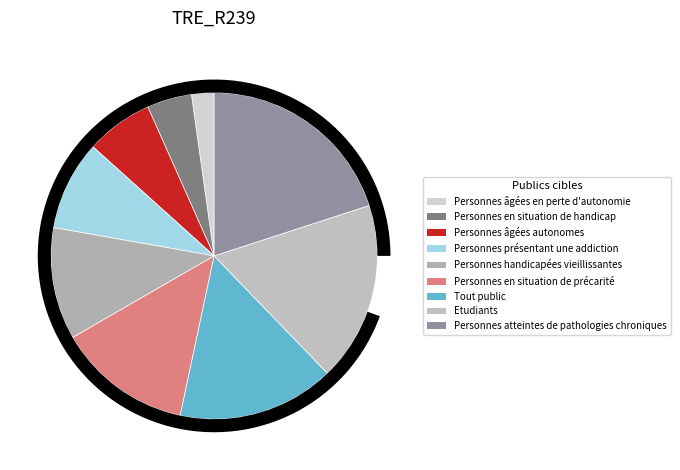

What is the total percentage of Personnes âgées autonomes and Etudiants?

24.4%